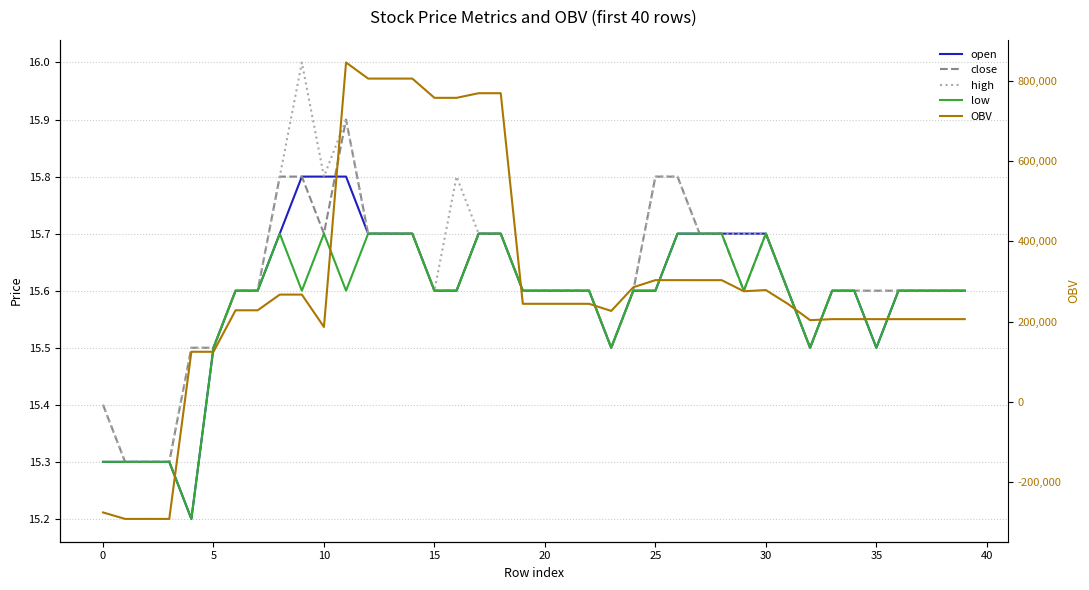

What is the sum of the low values at 26 and 25?

31.3